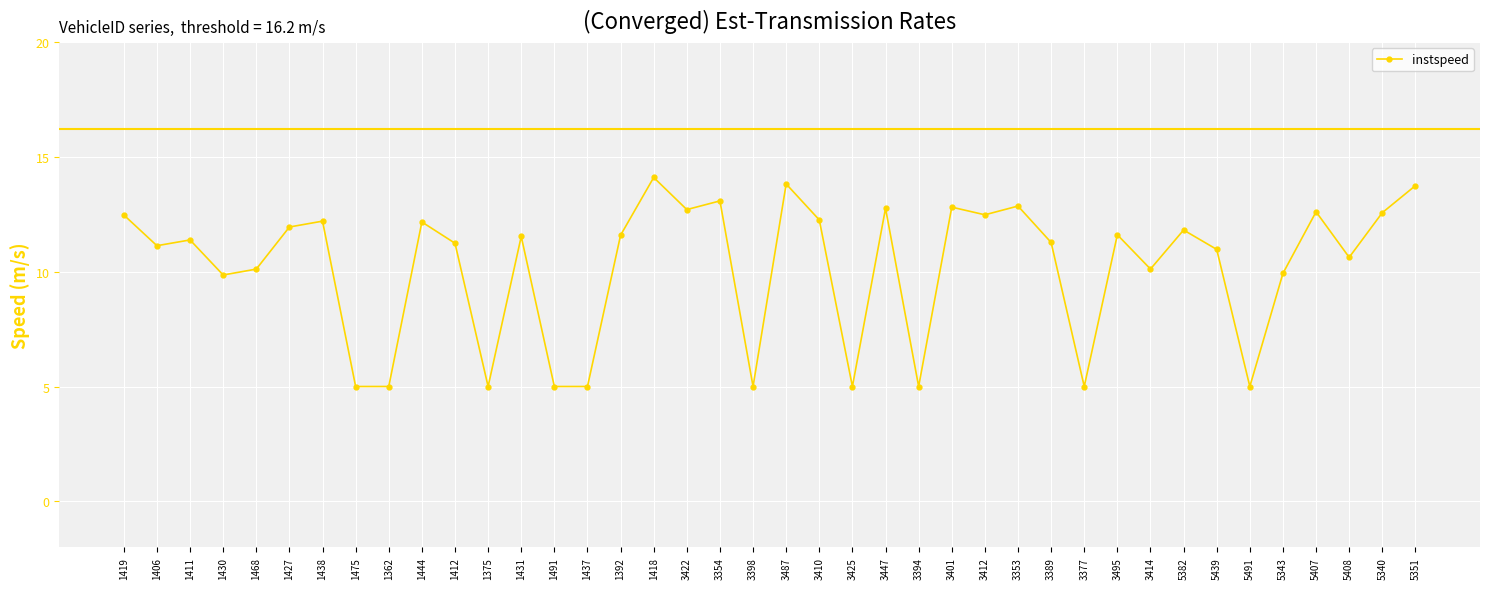

The value at 1475 is 1.5. True or false?

False